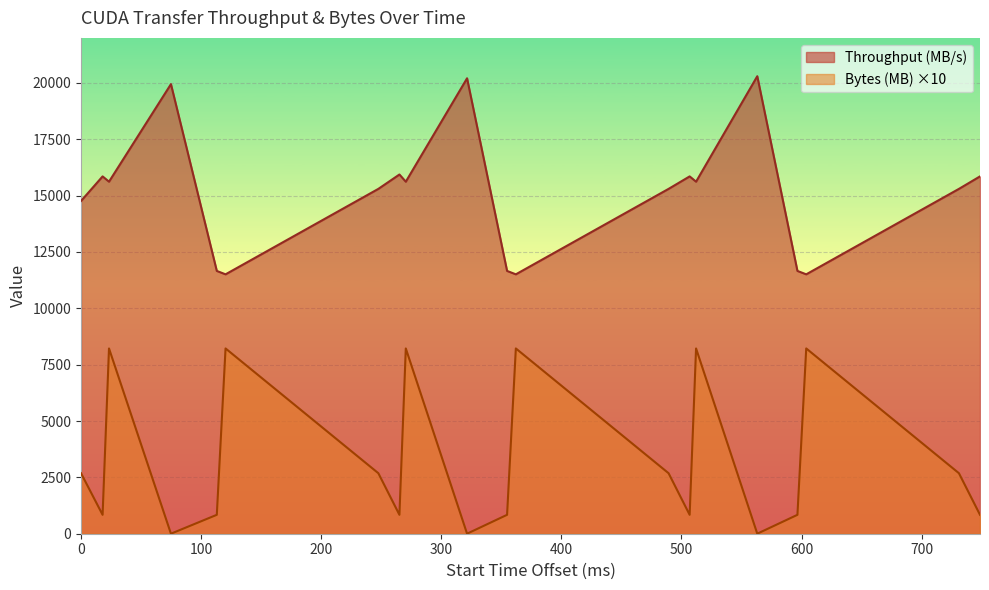

Rank the series by their maximum value, from lowest to highest.

Bytes (MB) ×10, Throughput (MB/s)